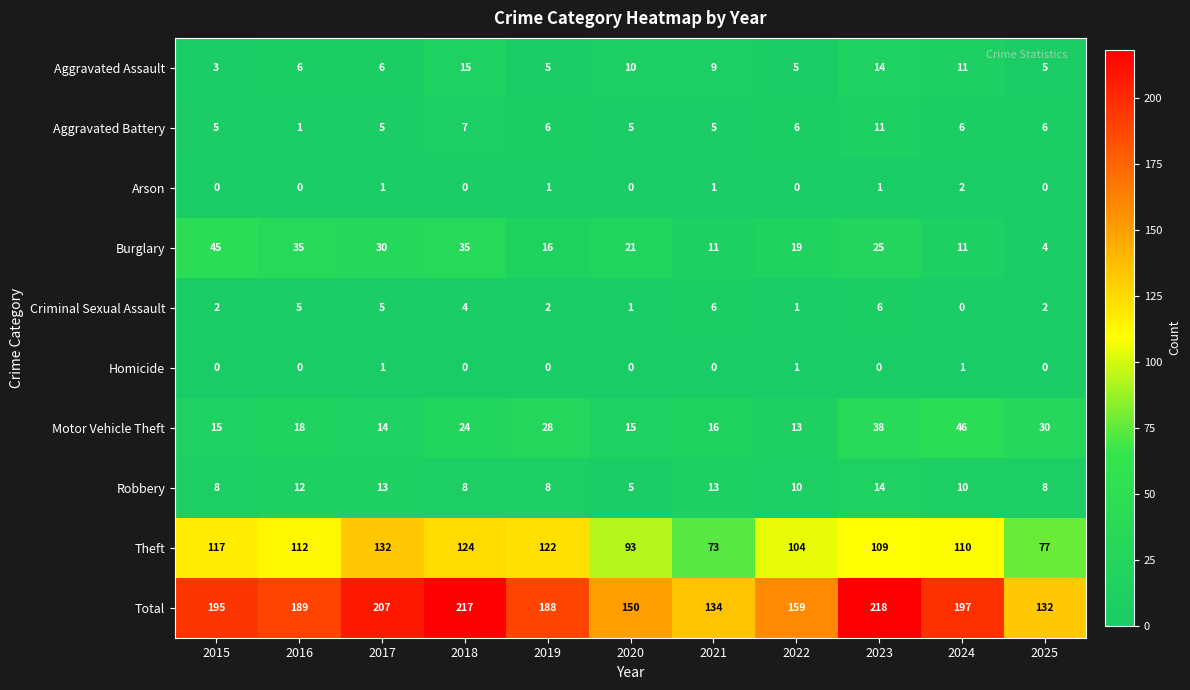

Read the Theft value at 2021, to the nearest 5.

75